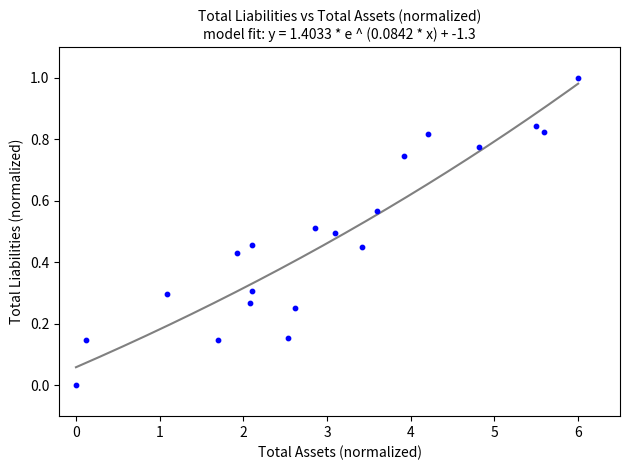

What is the range of Y values (max minus min)?

1.0